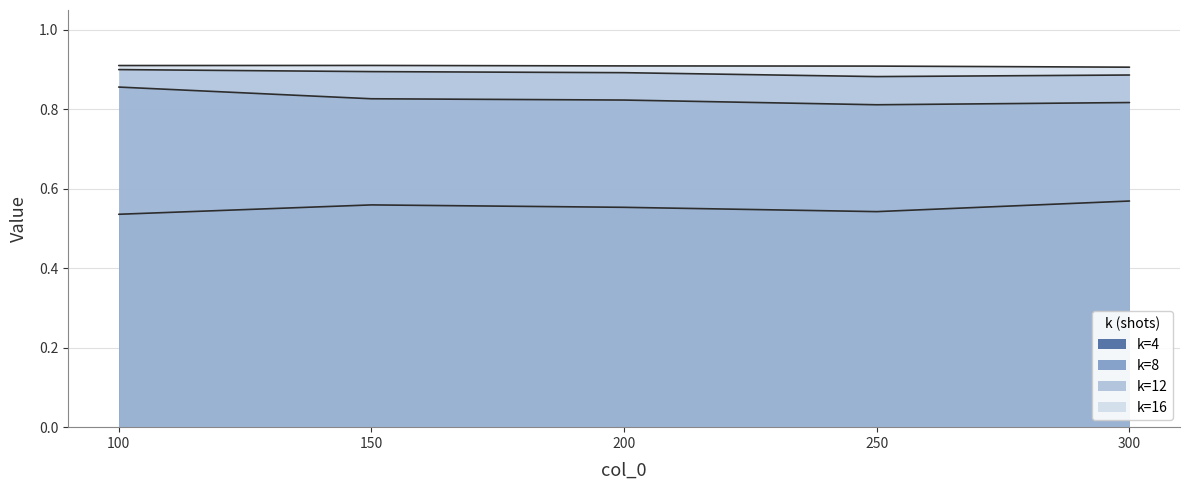

At which label does 12 reach its peak?

100